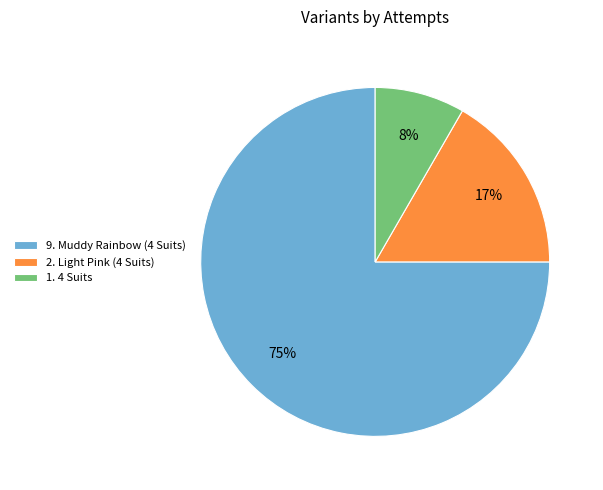

Which slice is the largest?

9. Muddy Rainbow (4 Suits)